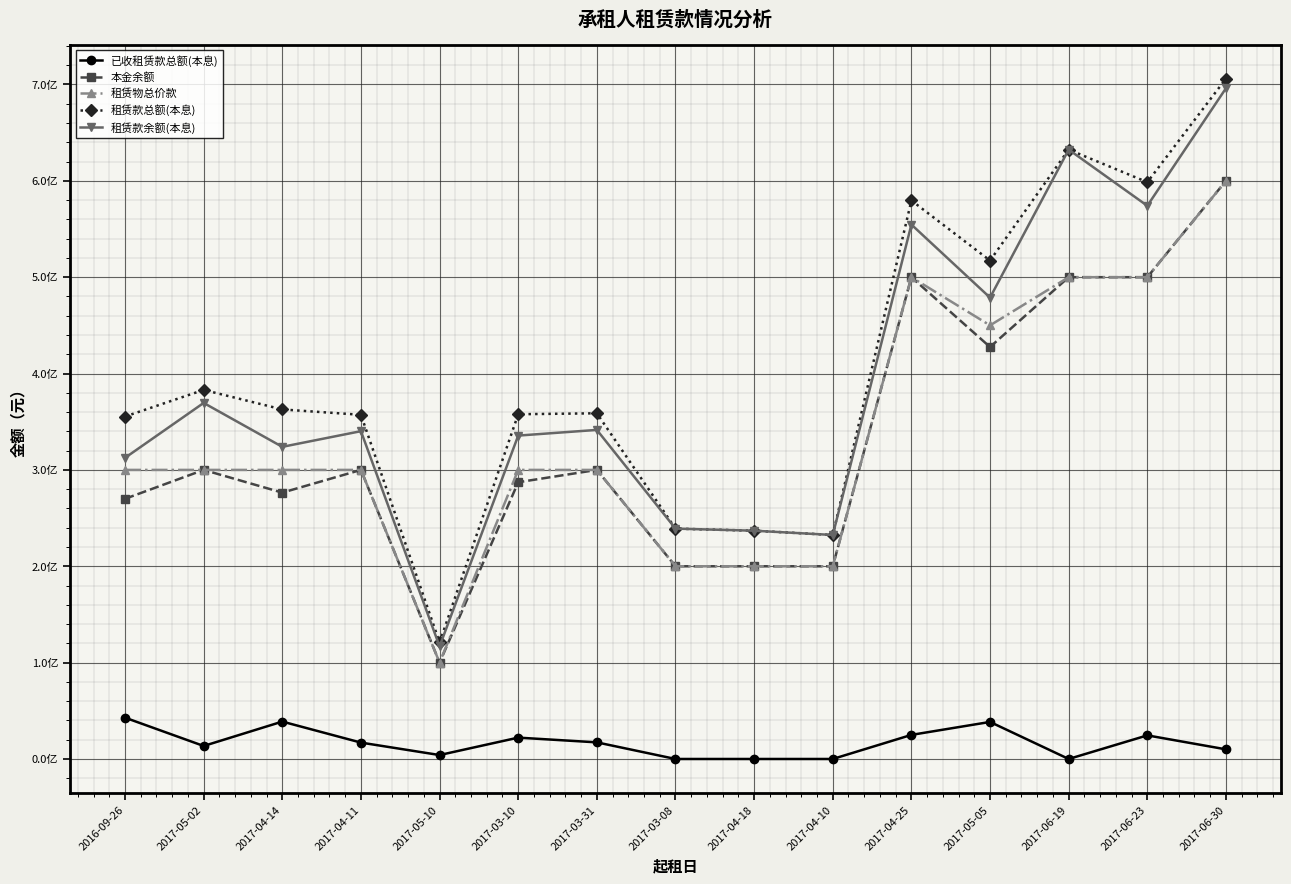

What position from the left is 2017-04-10?

10